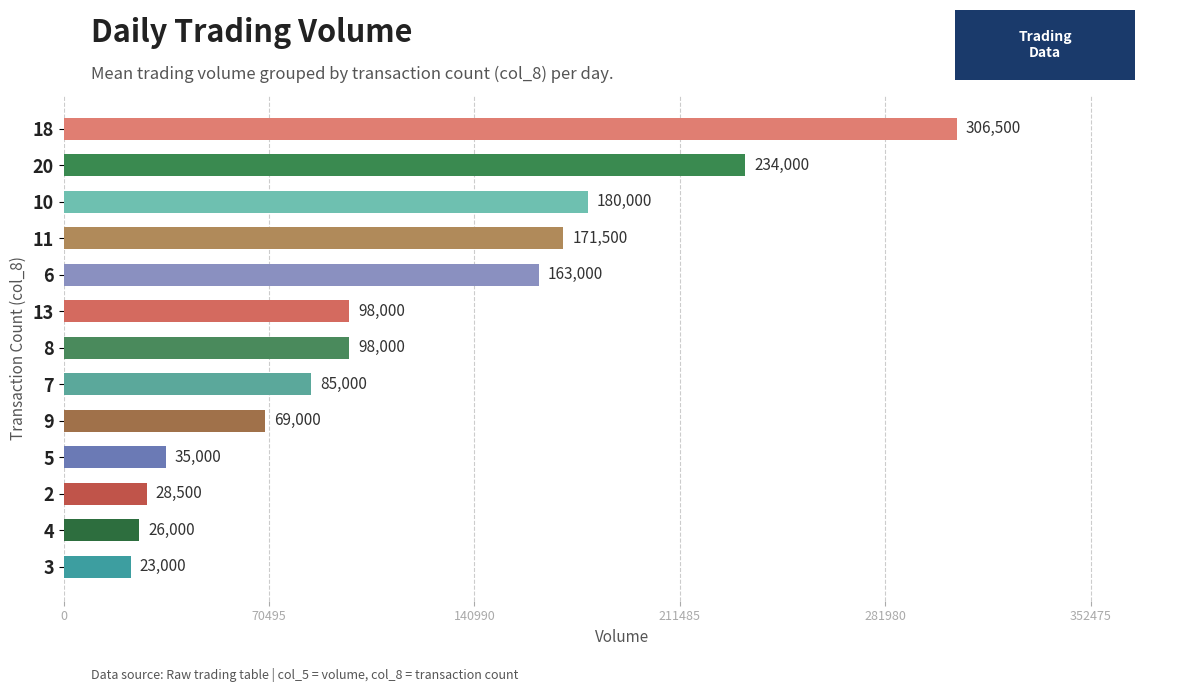

What is the sum of all values?

1517500